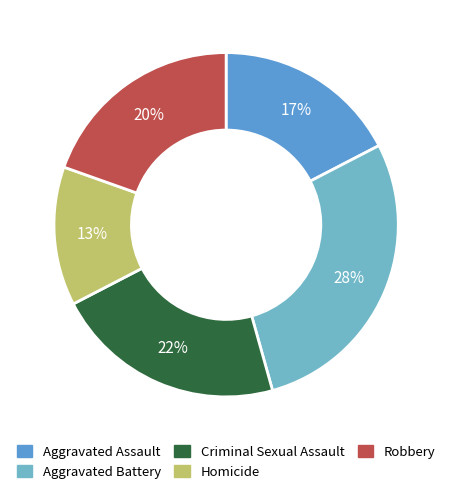

Count the number of slices in the pie.

5